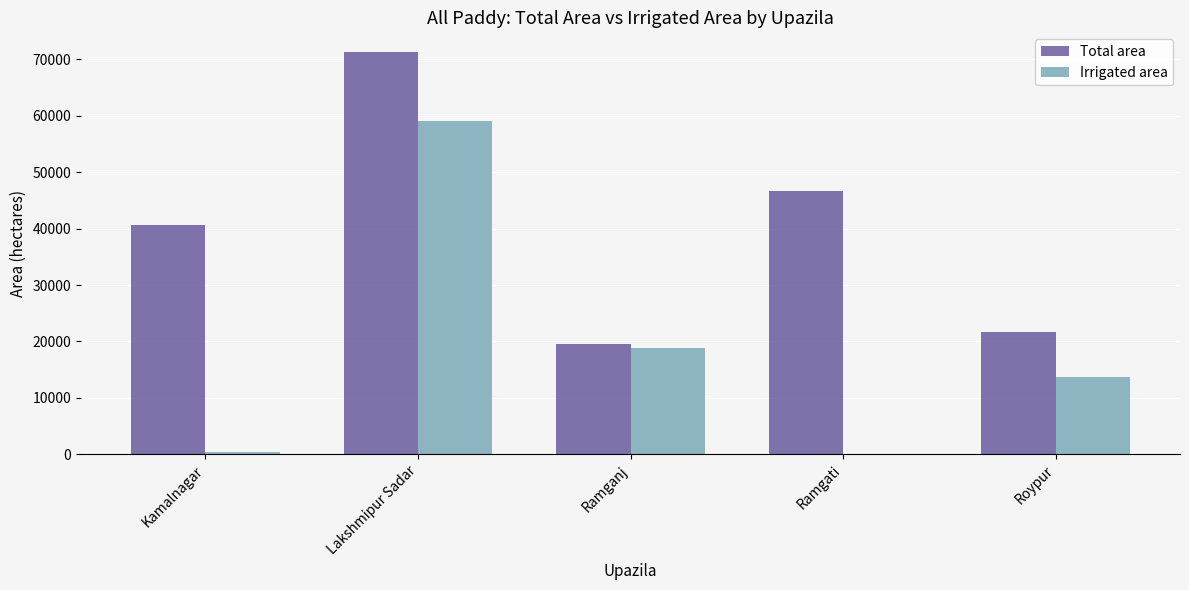

The value of Irrigated area at Ramganj is 18921. True or false?

True